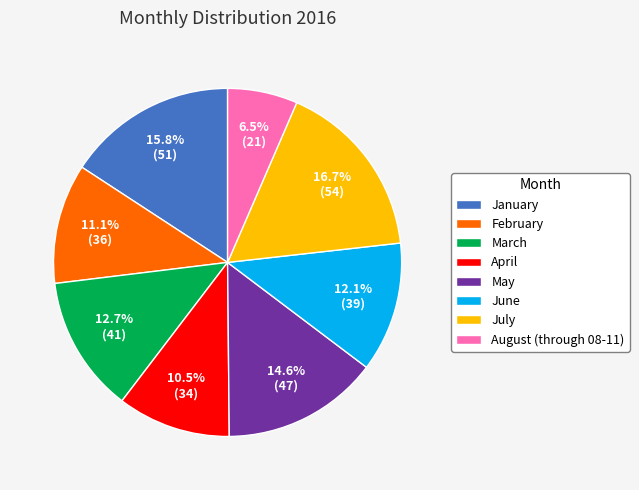

Count the number of slices in the pie.

8